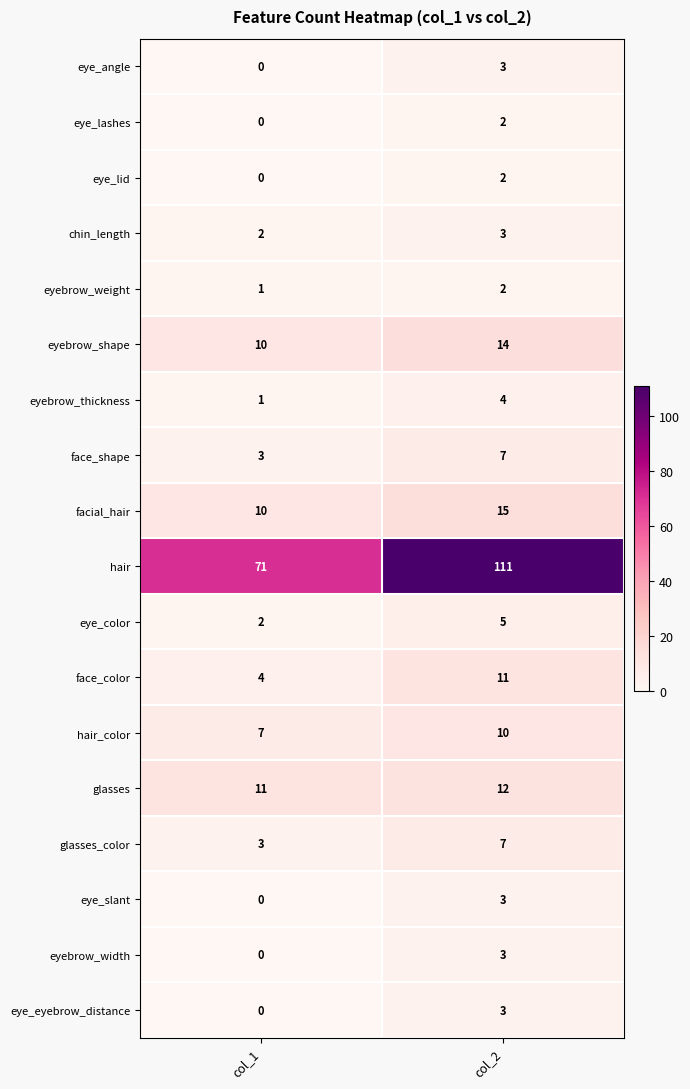

What is the total value across all series at col_2?

217